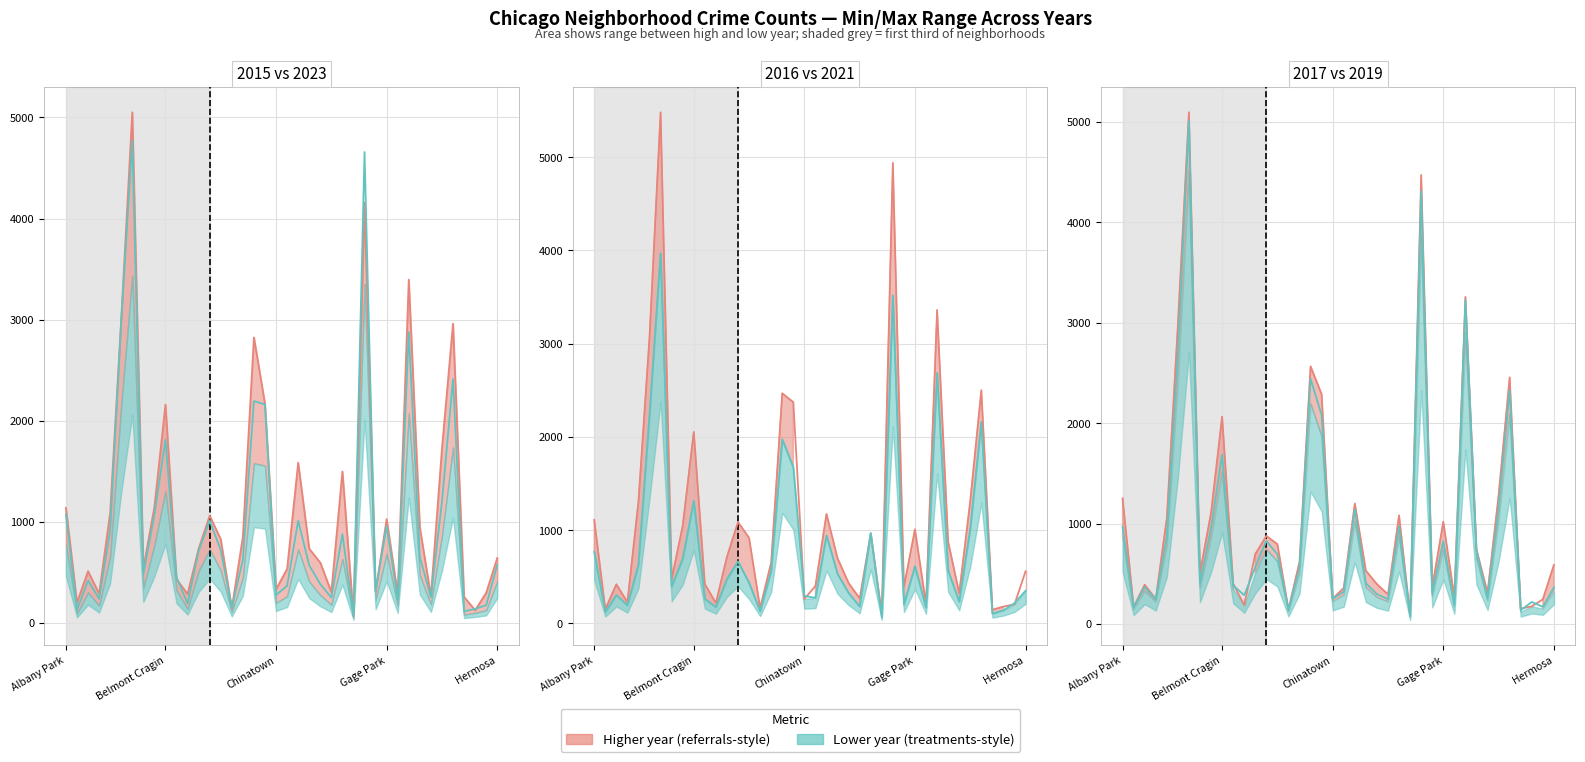

What is the difference between the 2015 values at Gage Park and Auburn Gresham?

2030